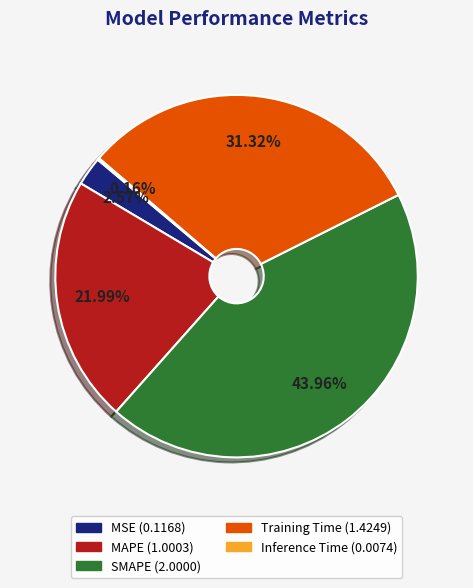

Is Training Time the majority of the pie?

No